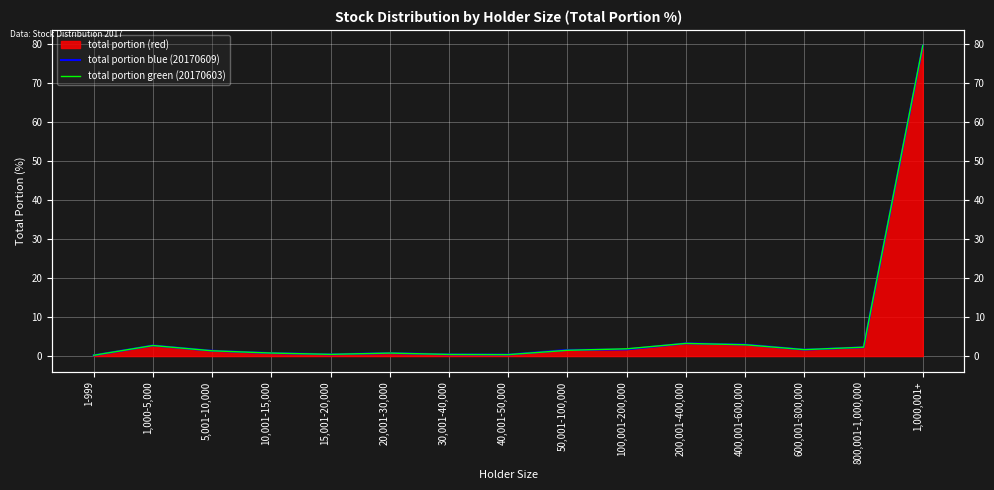

What is the total value across all series at 600,001-800,000?

3.3